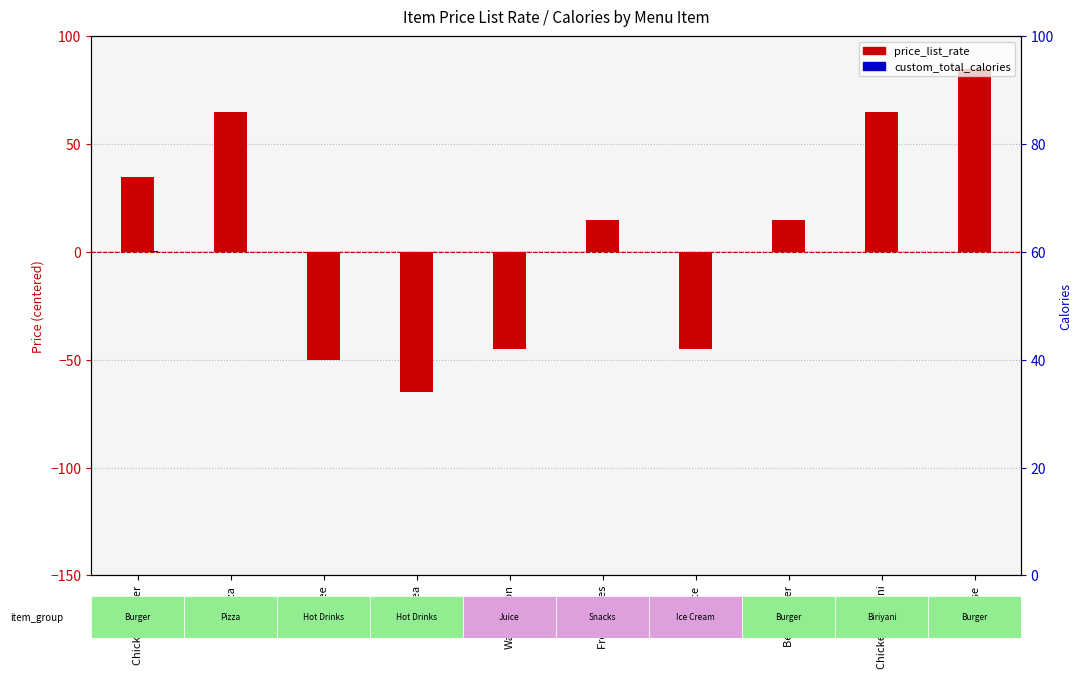

At how many categories does at least one series exceed 75?

1